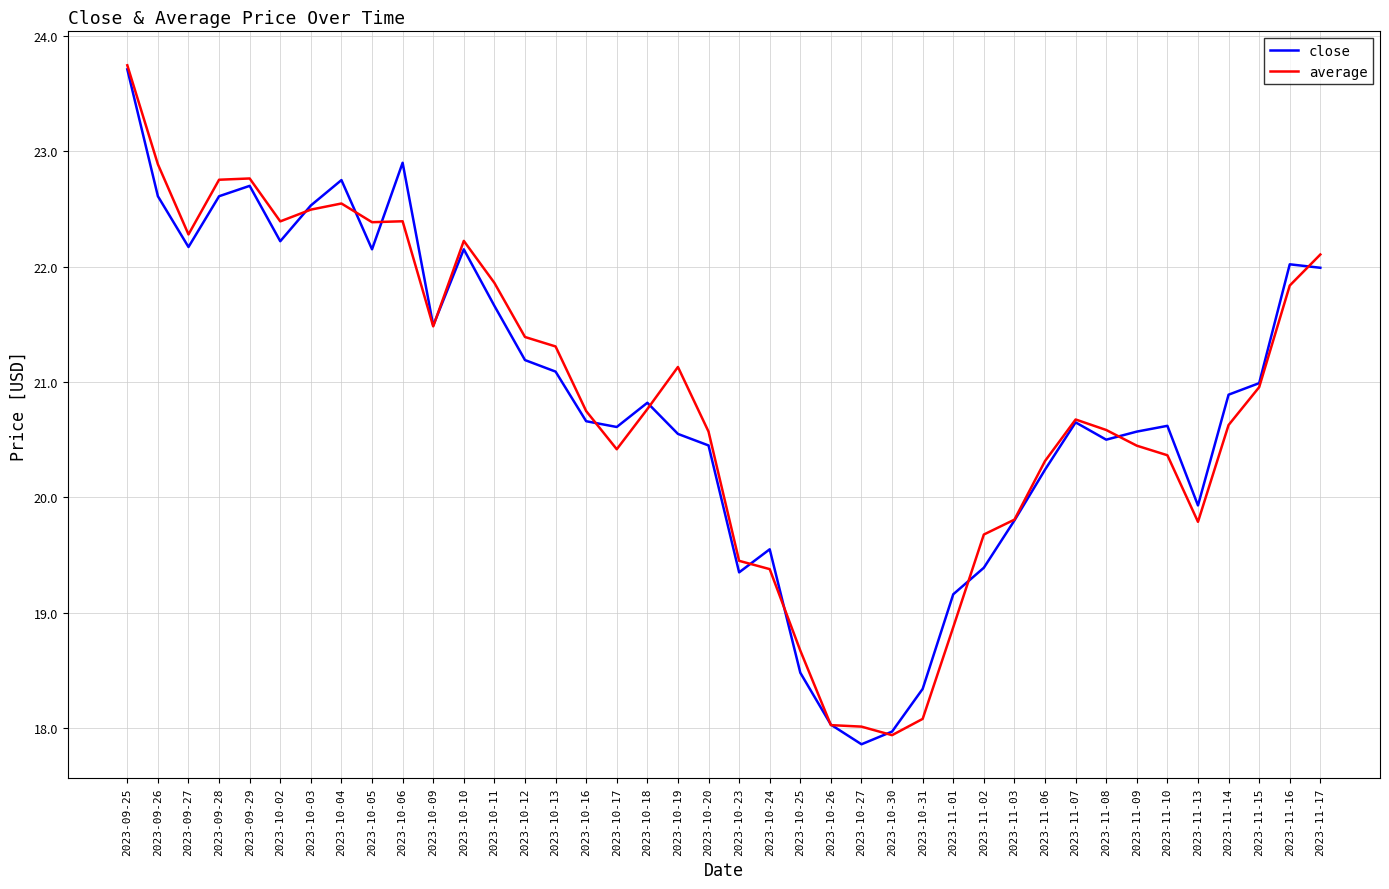

True or false: average and close intersect in this chart.

True